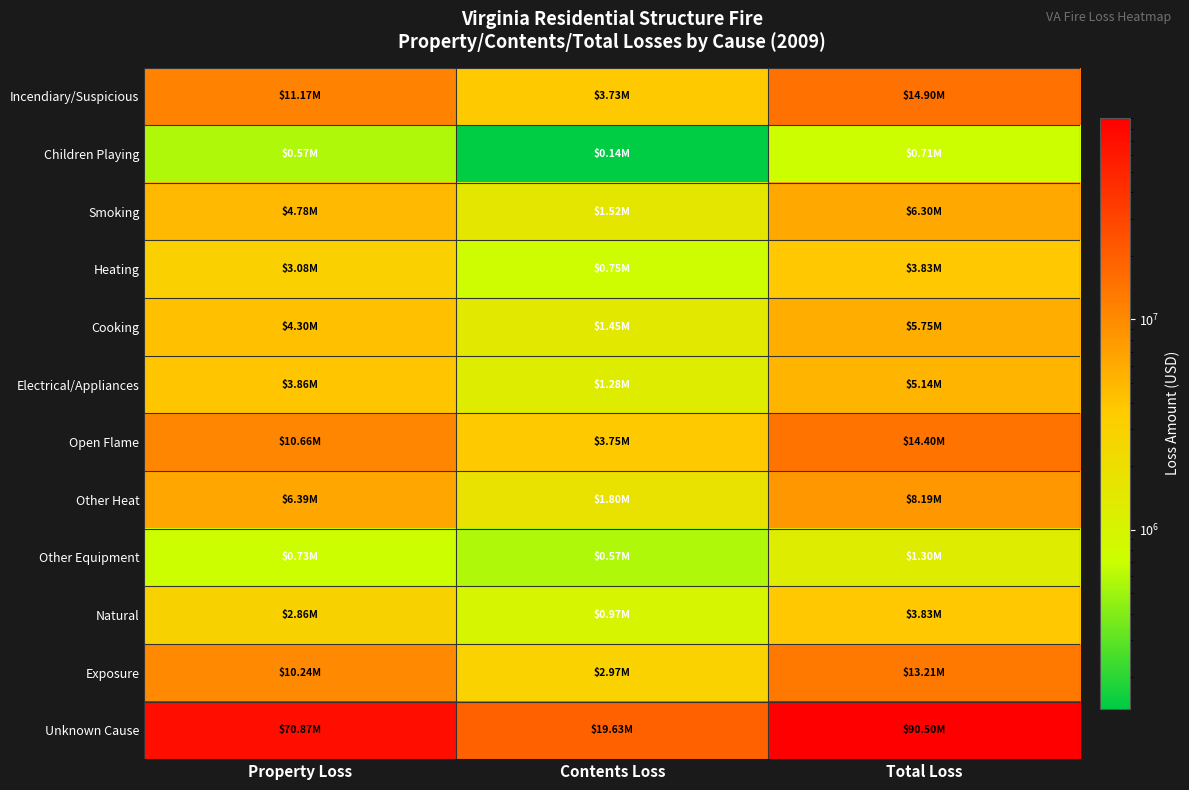

Which series has the widest spread of values?

Unknown Cause